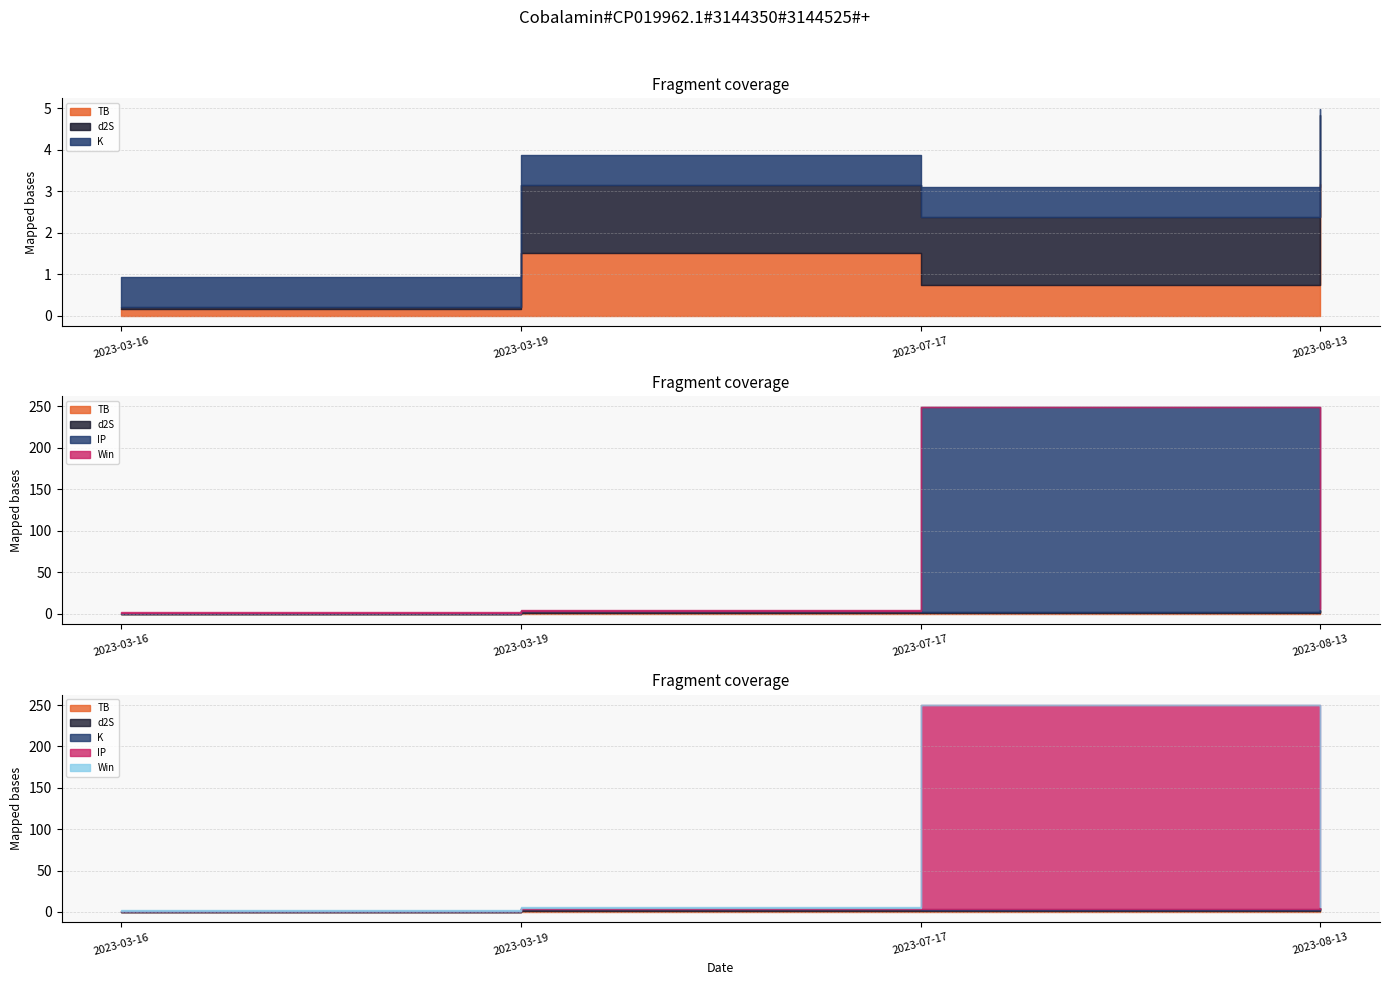

Between which two adjacent categories do K and Win first intersect?

2023-03-19 and 2023-07-17